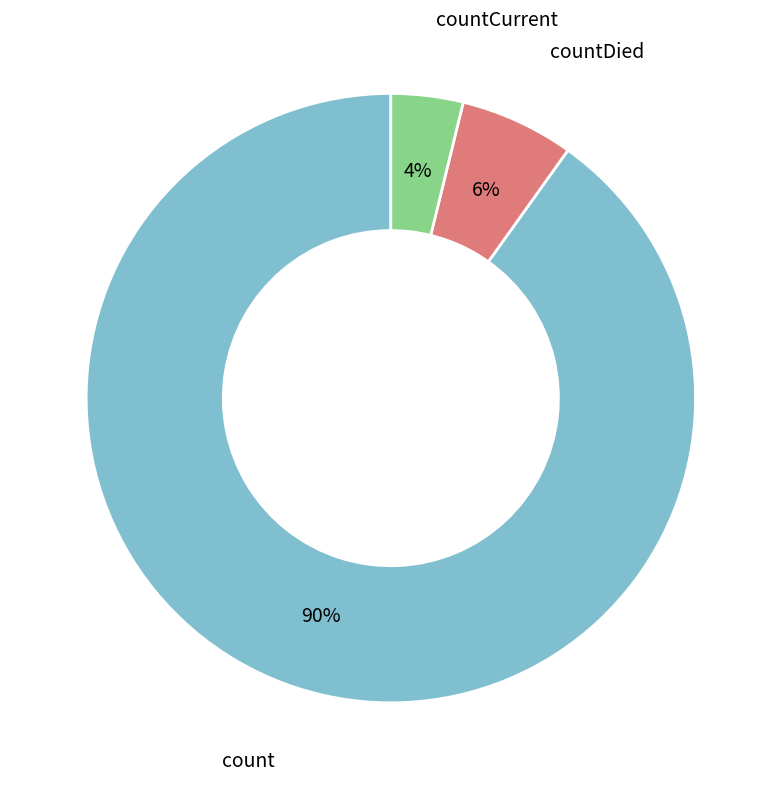

Is count the majority of the pie?

Yes